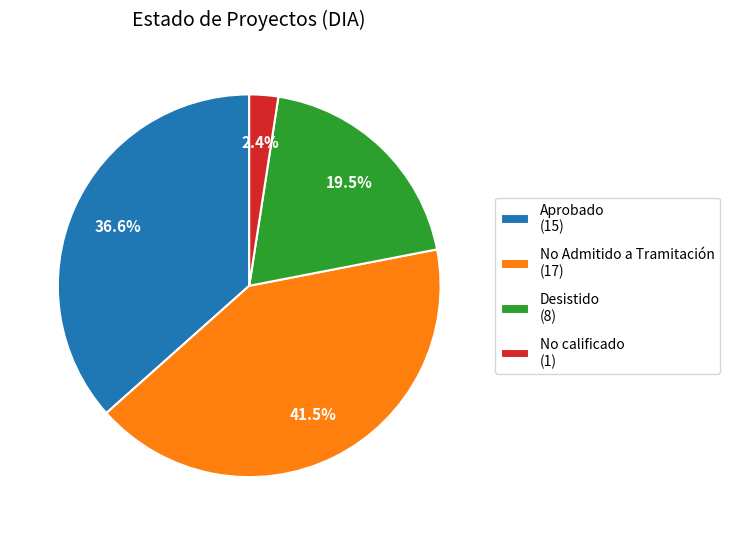

Does any single category account for the majority?

No